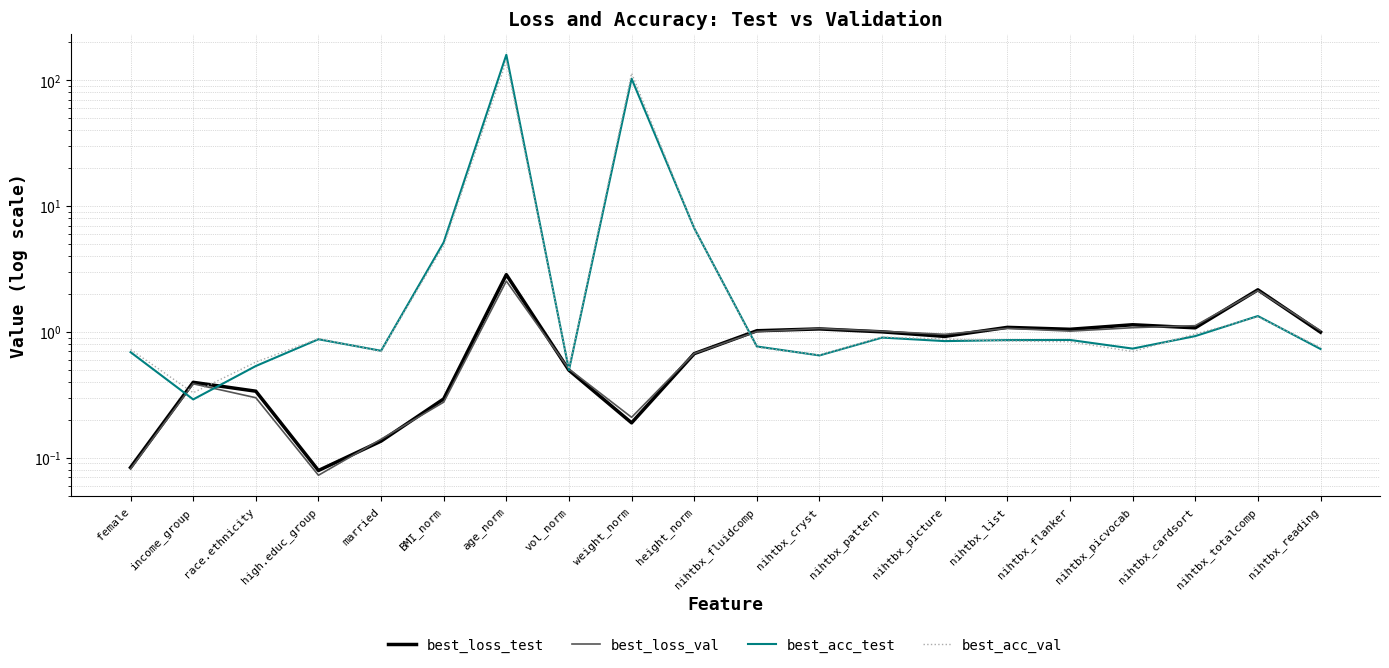

What is the value of the best_loss_val point at the 11th from the left?

1.0